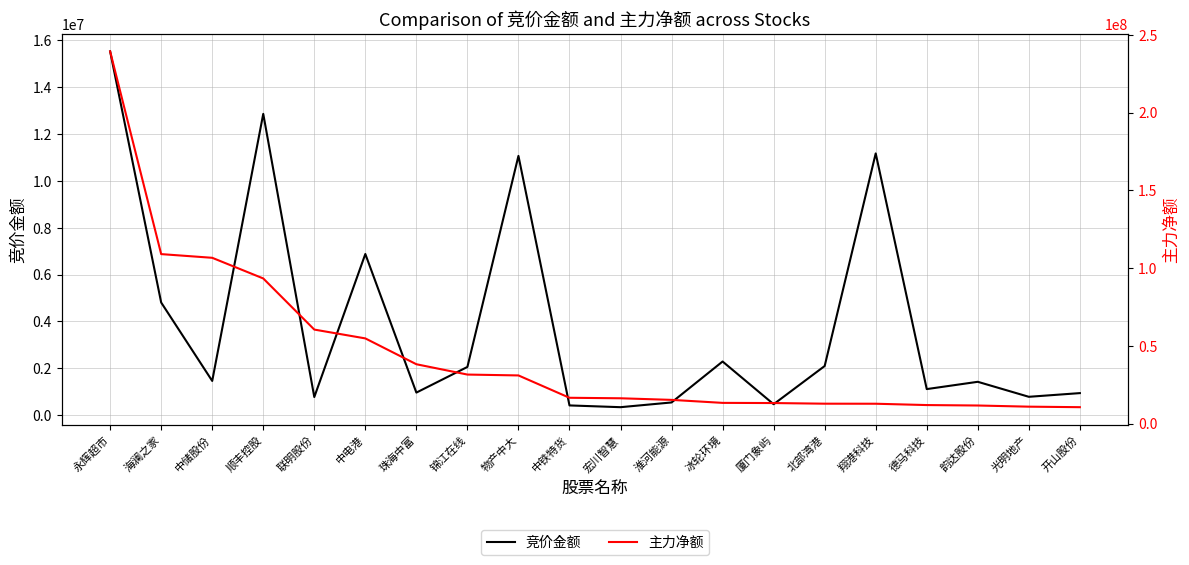

True or false: 竞价金额 and 主力净额 intersect in this chart.

False